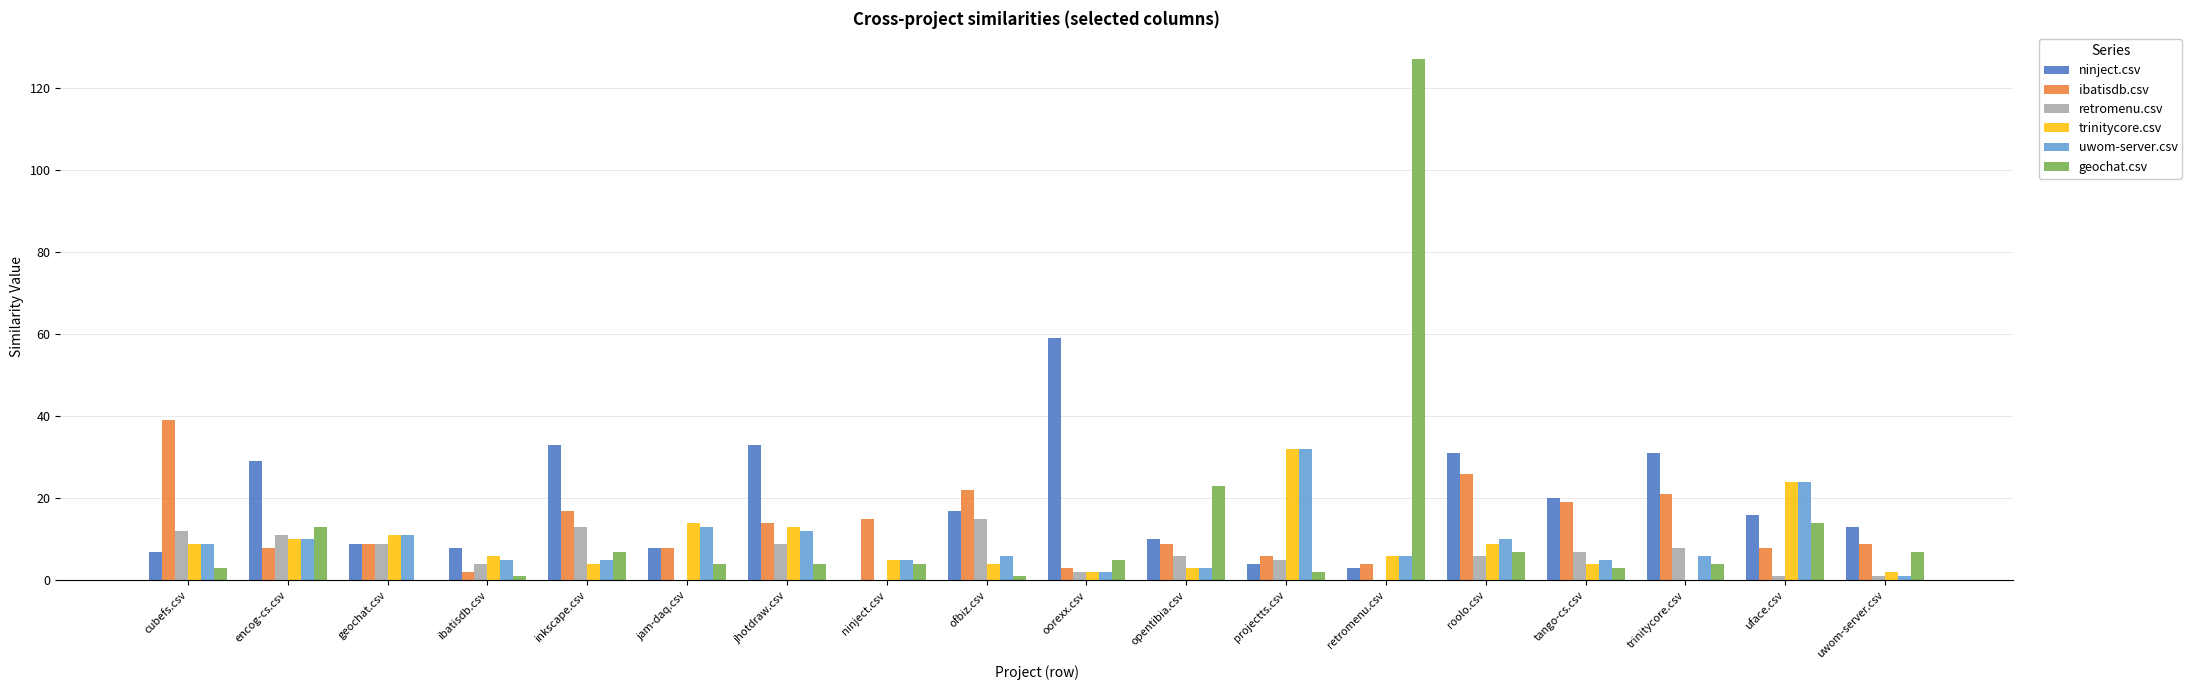

The value of geochat.csv at uface.csv is 14. True or false?

True